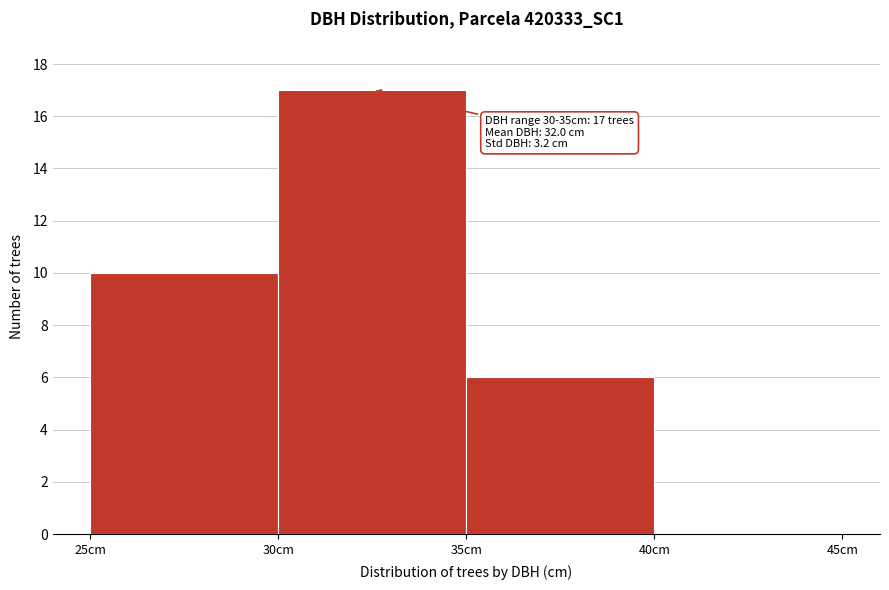

Which range on the x-axis has the tallest bar?

30 to 35